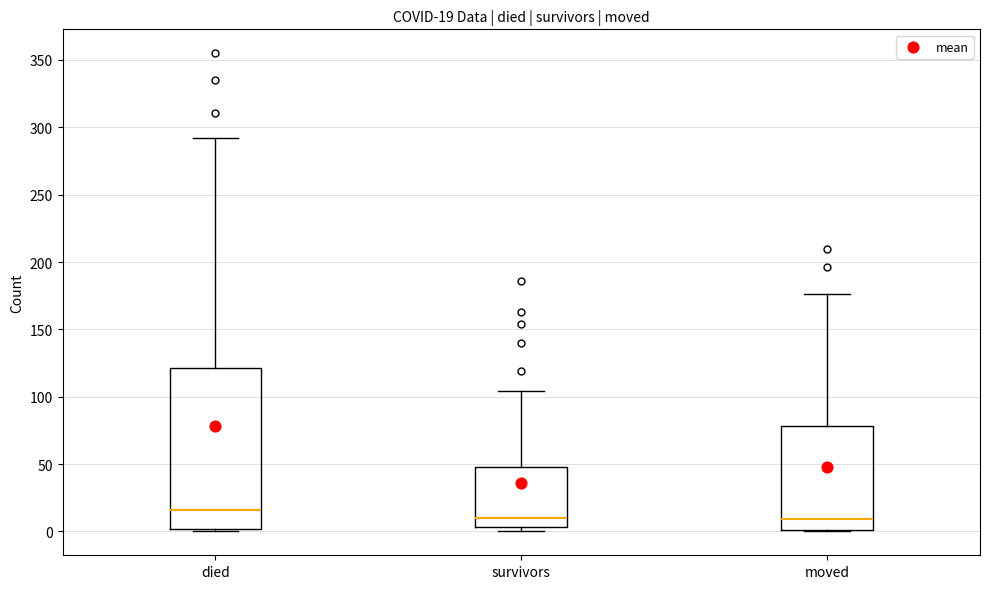

Which box is the tallest, from its lower edge to its upper edge?

died